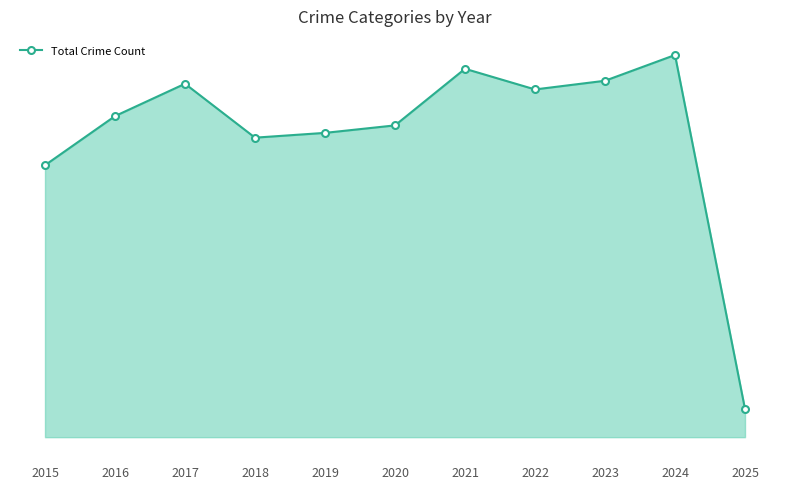

The value at 2020 is 1041. True or false?

True